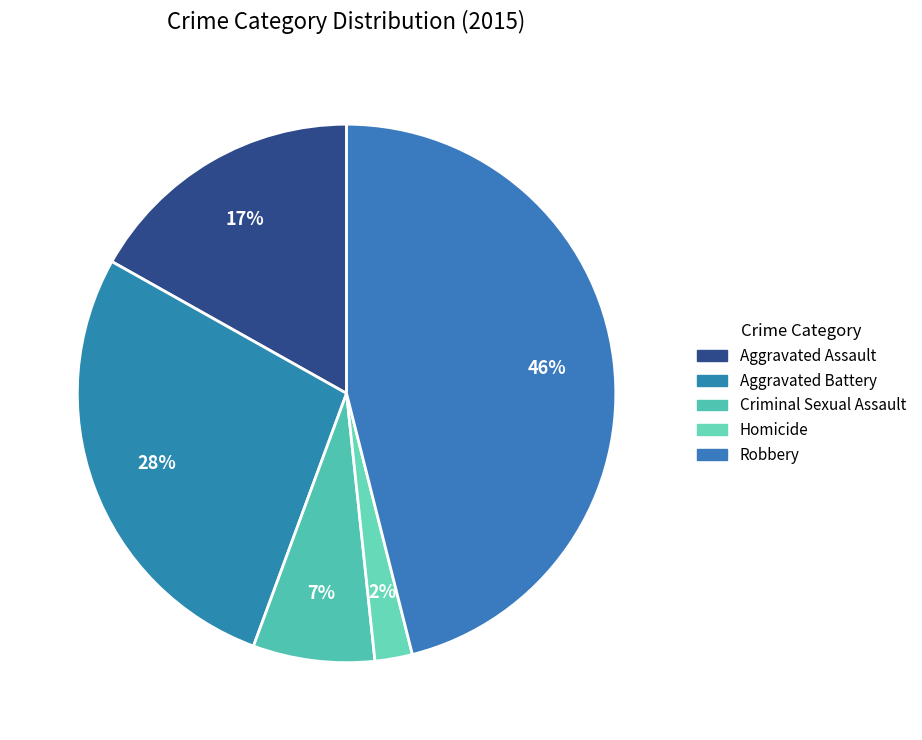

Count the number of slices in the pie.

5